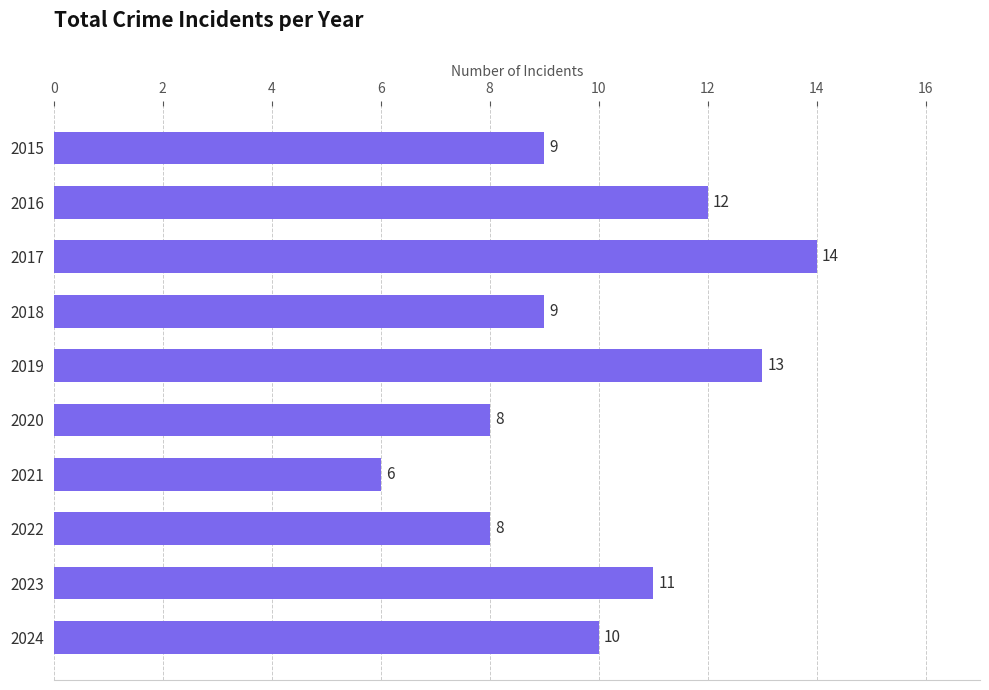

Reading bottom to top, extract all data points from this chart.

10	11	8	6	8	13	9	14	12	9